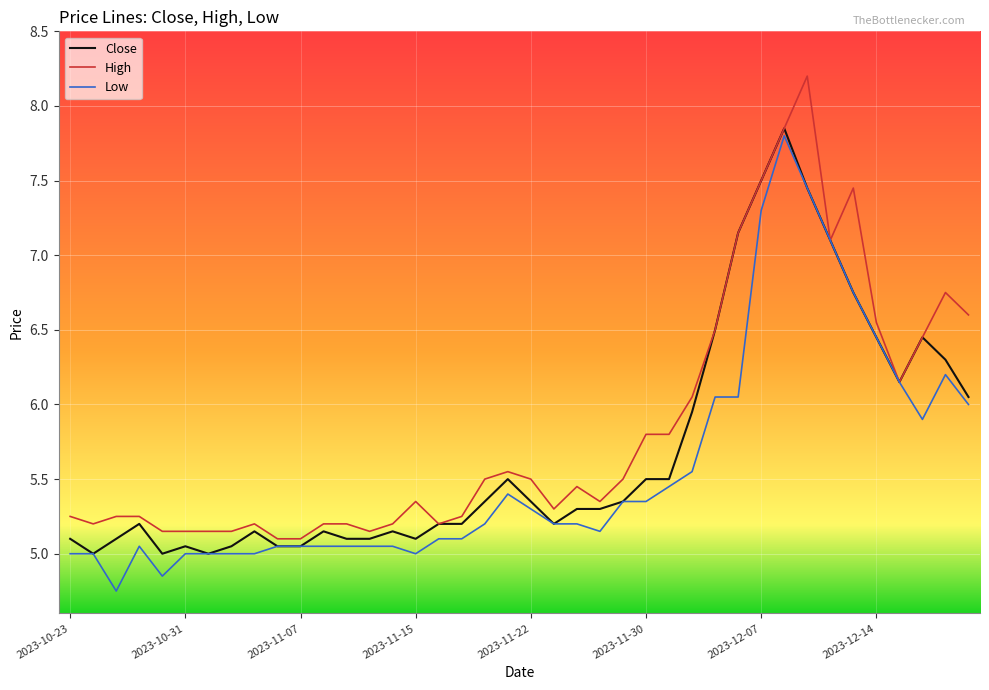

What is the maximum value shown in the chart?

8.2